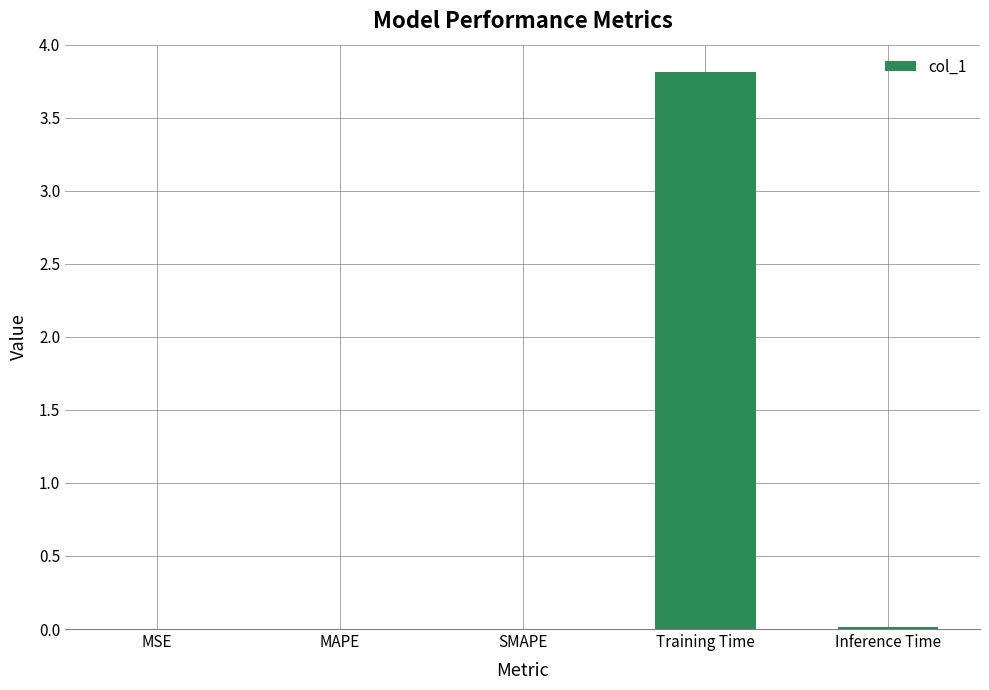

Between Inference Time and Training Time, which is larger?

Training Time